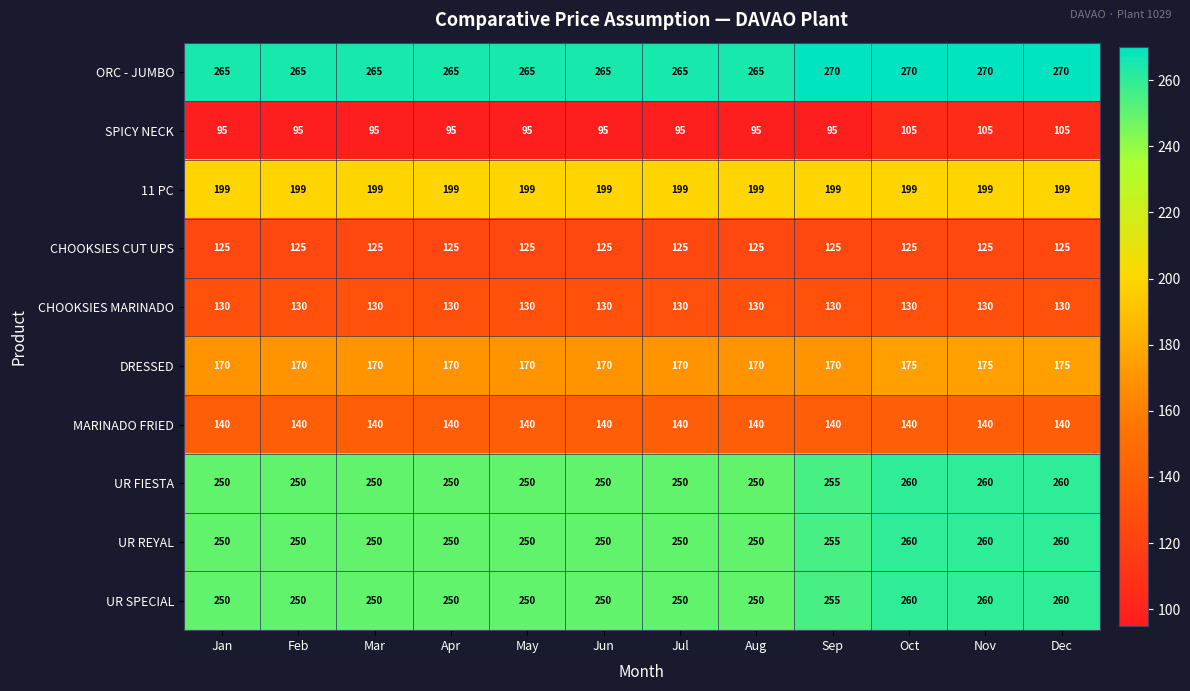

What is the spread (max minus min) of values at Jan?

170